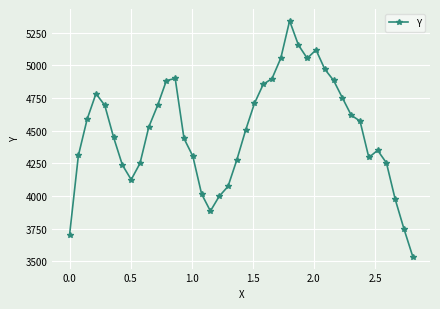

What is the value of the 32nd point from the left?

4749.6